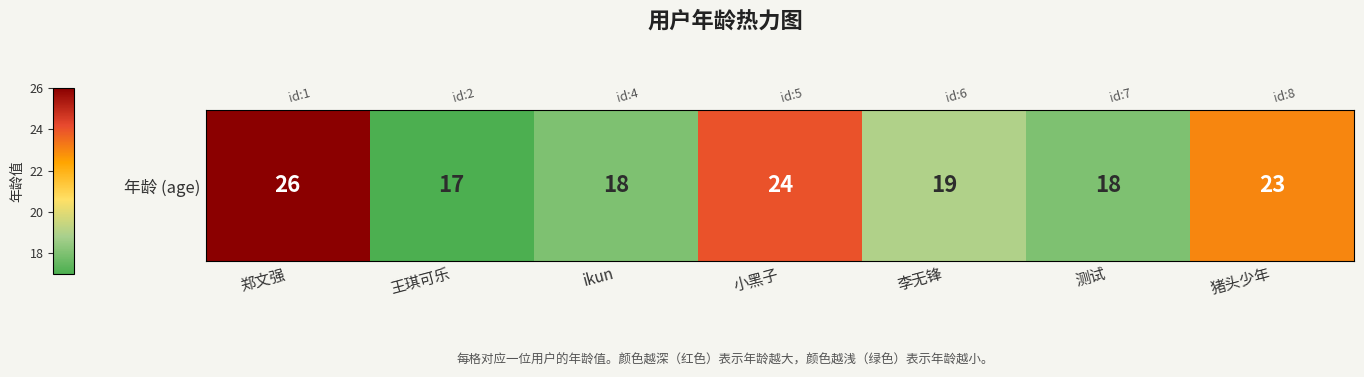

Approximately how many times larger is the value at 测试 compared to 猪头少年?

0.8